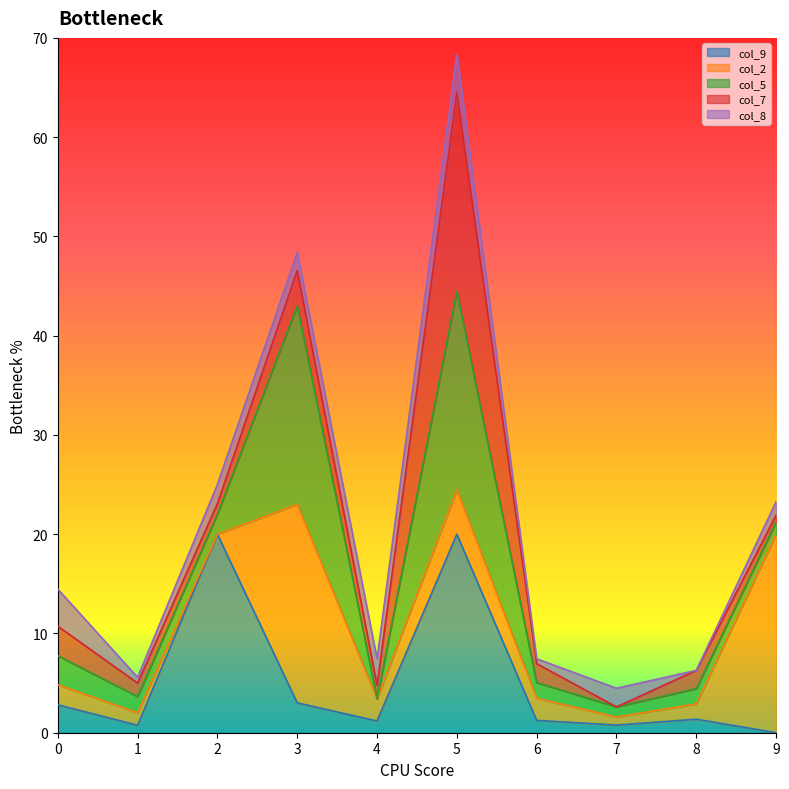

Which series ends up on top after the final intersection of col_8 and col_9?

col_8